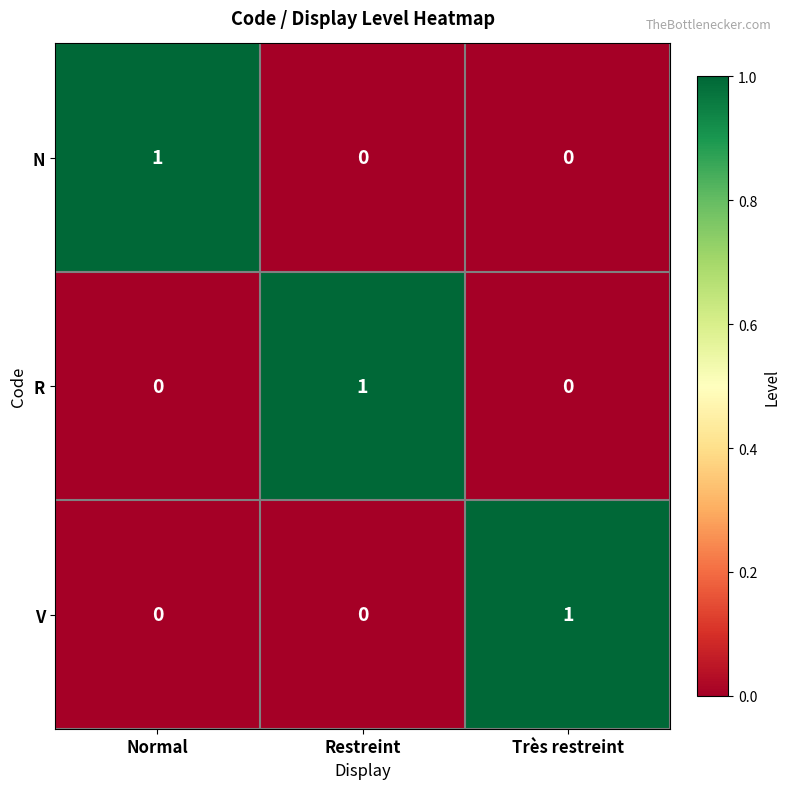

At how many categories does at least one series exceed 0?

3